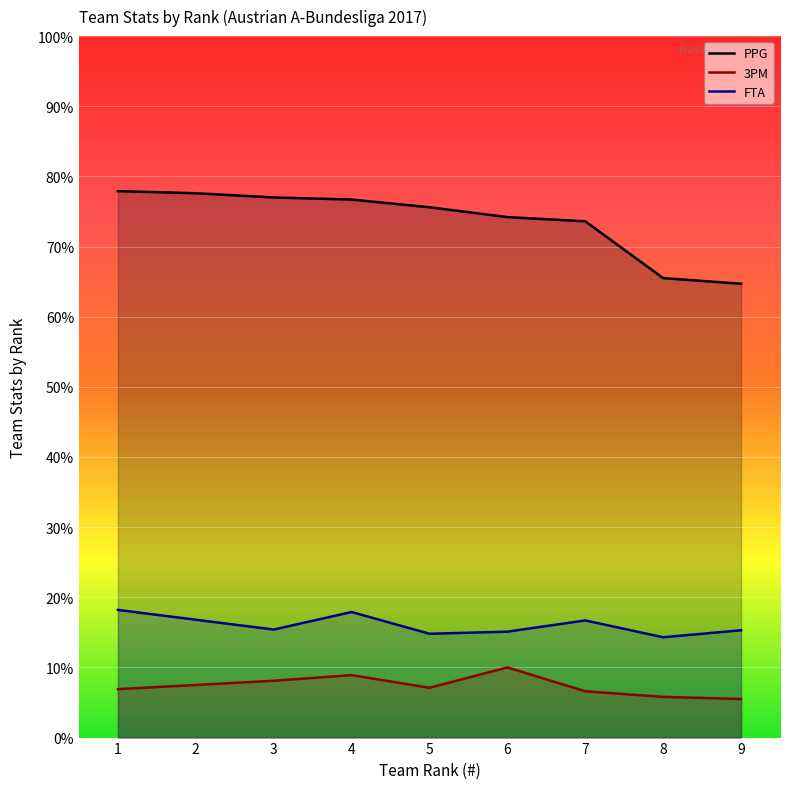

How many lines are shown in the chart?

3